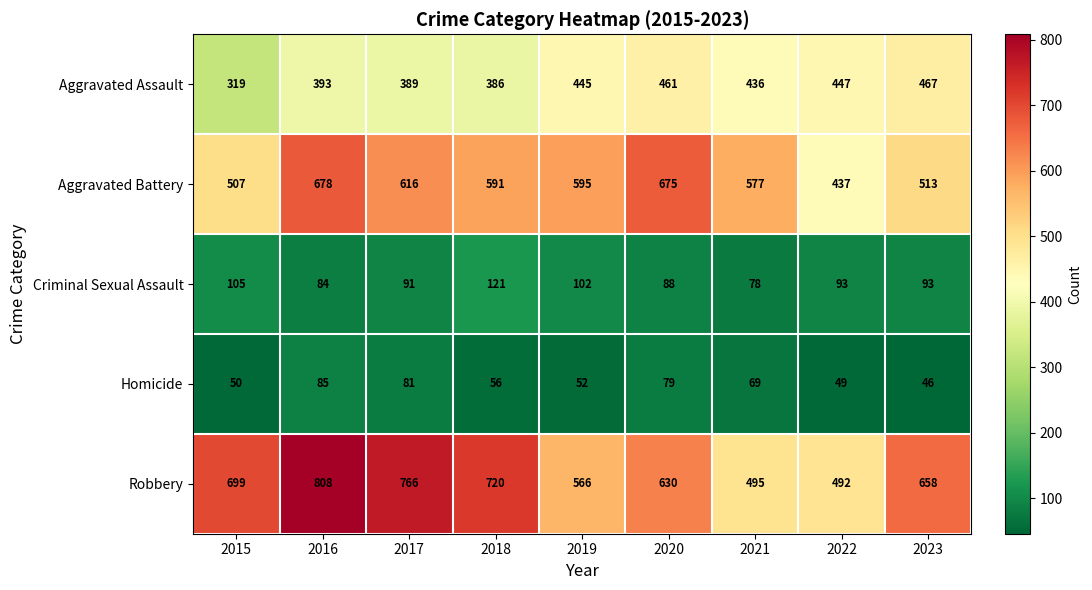

Which category has the lowest value across all series?

2023